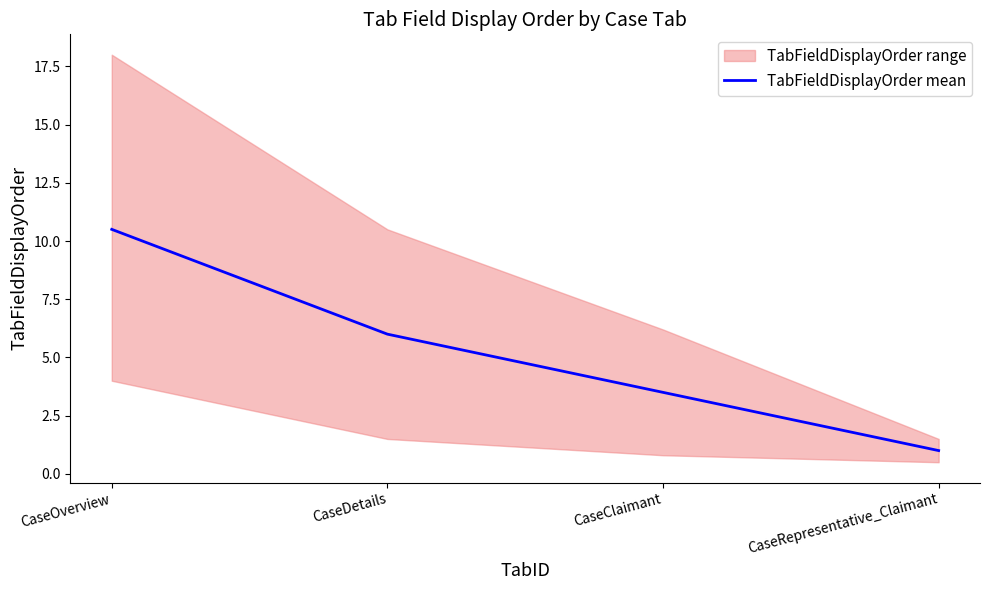

Where is the data nearest to the value 5?

CaseDetails